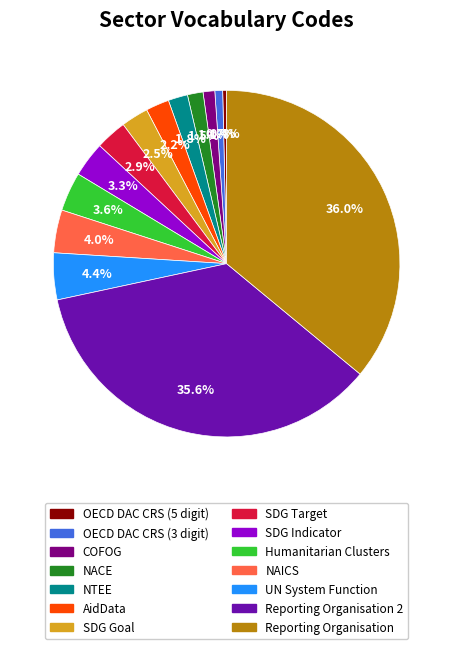

Is there a majority slice in this chart?

No